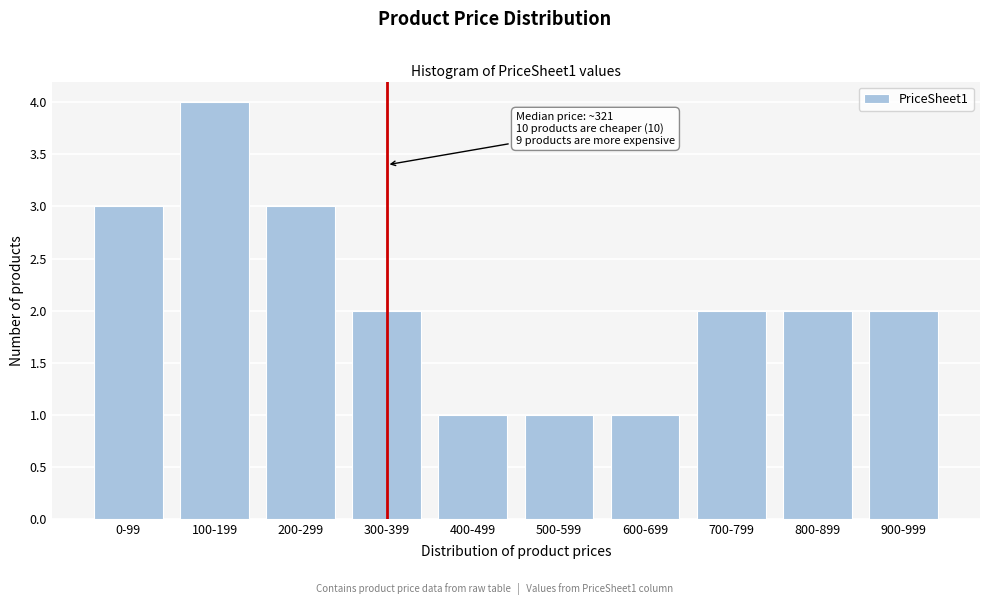

Reading left to right, what are all the values shown in this chart?

3	4	3	2	1	1	1	2	2	2